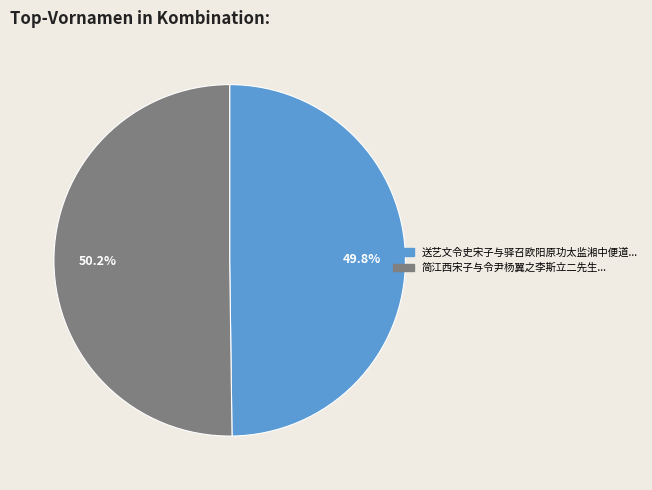

Is there any slice that represents more than half of the pie?

Yes